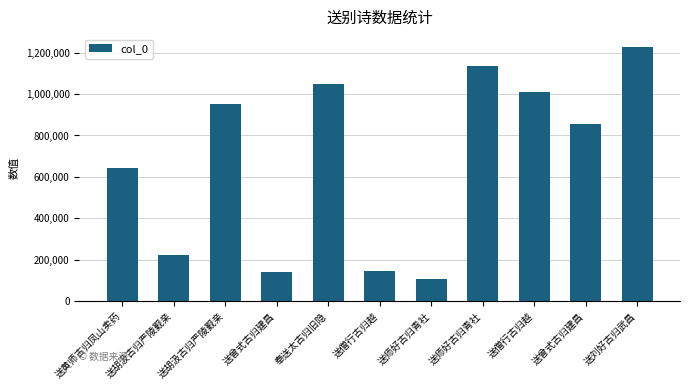

At which label is the value closest to 668167?

送黄师古归凤山卖药